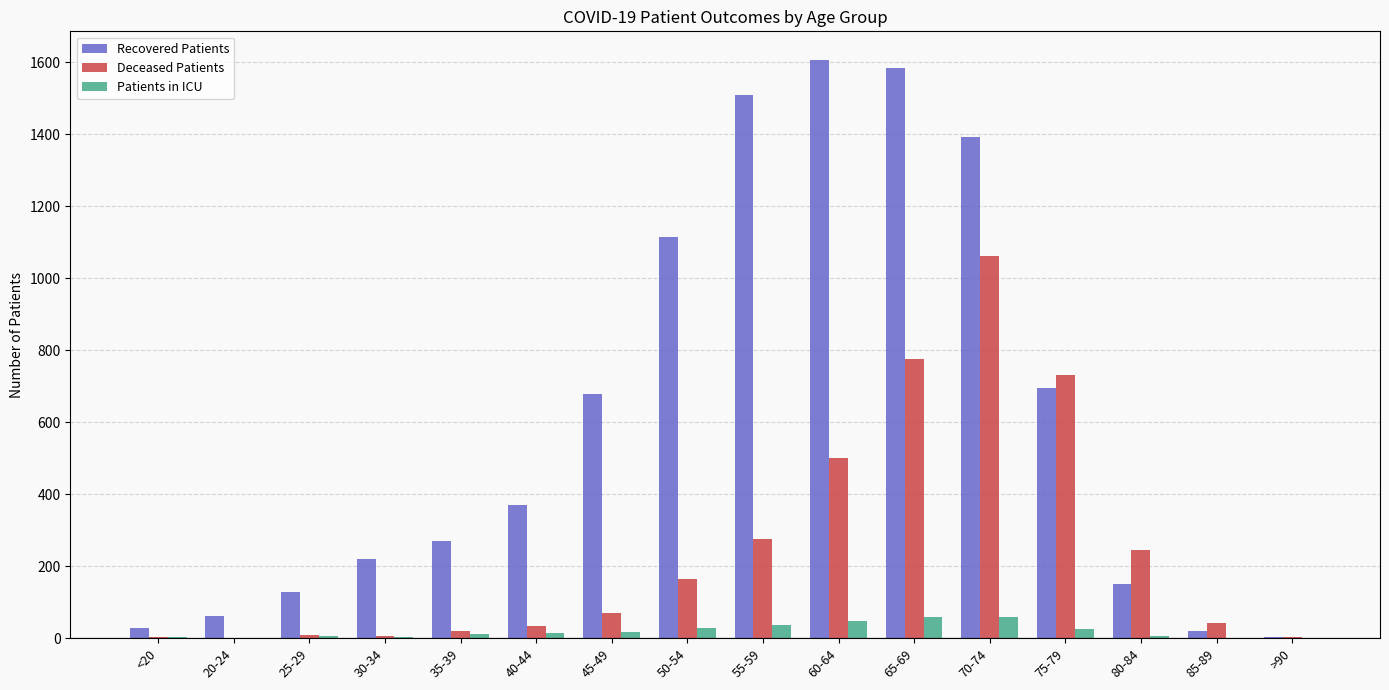

Which series changed the most between 75-79 and 80-84?

Recovered Patients